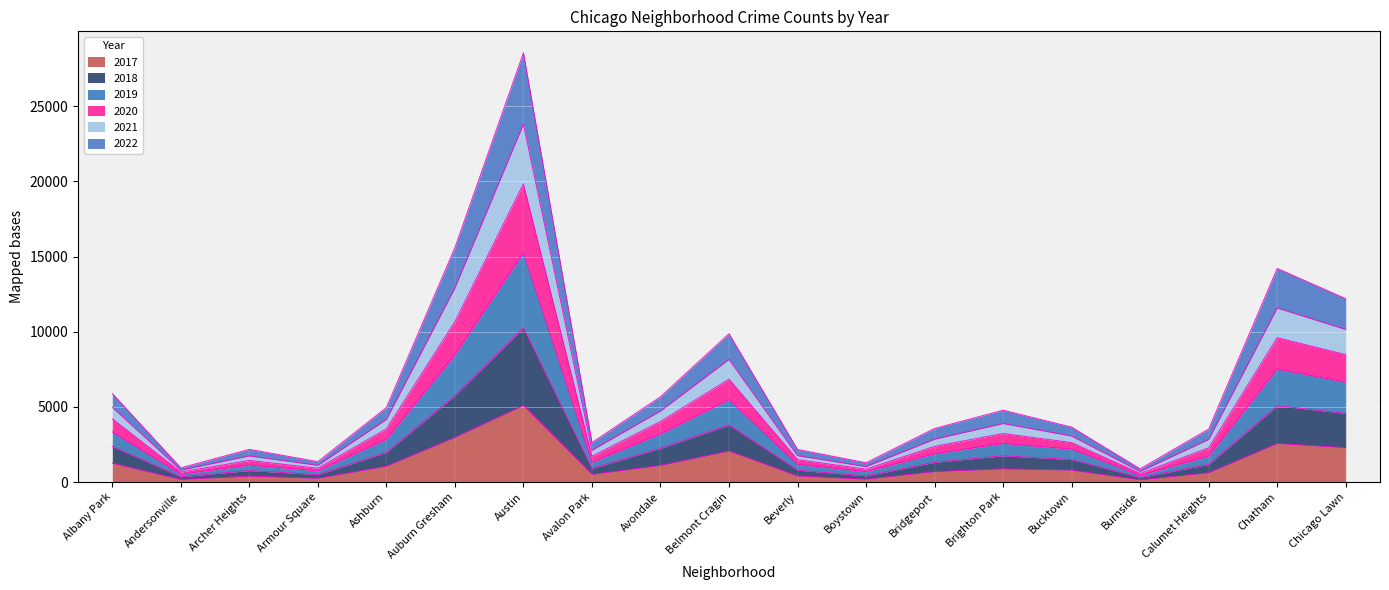

What is the maximum value shown in the chart?

28562